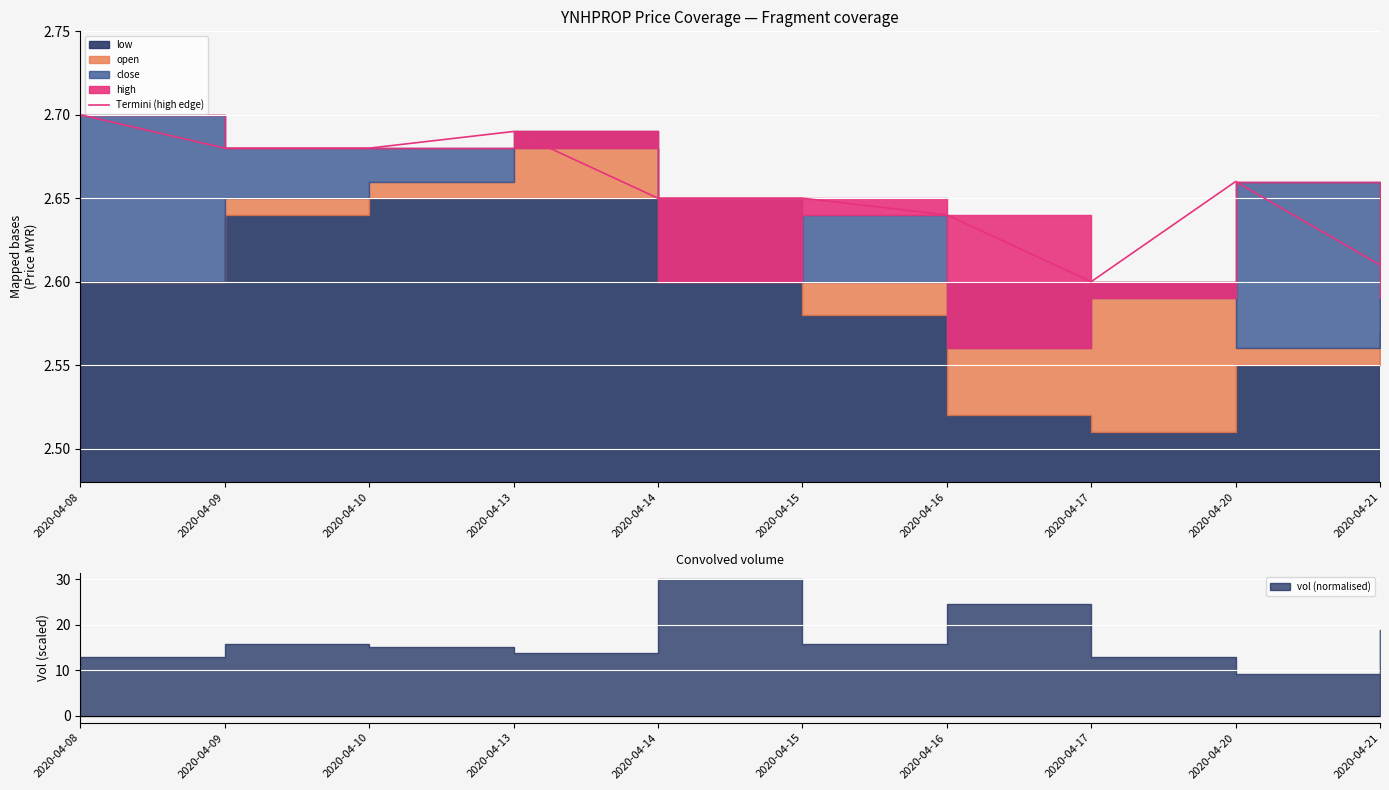

At which category does the data reach its first local peak?

2020-04-13